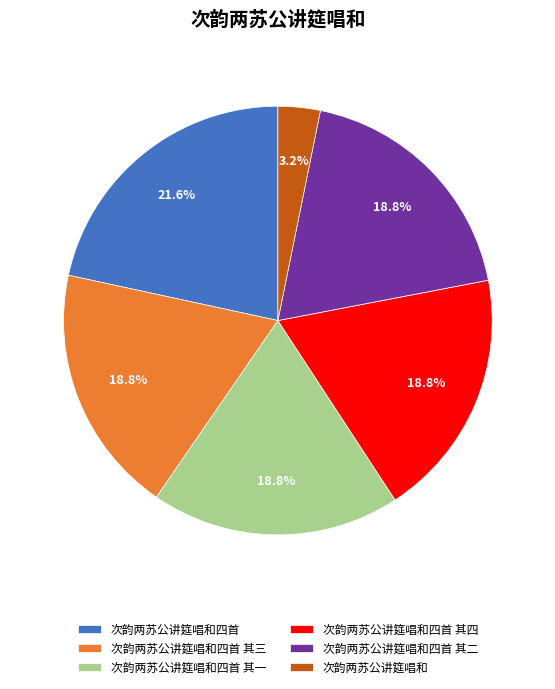

Is it true that 次韵两苏公讲筵唱和四首 其二 is 19% of the pie?

True